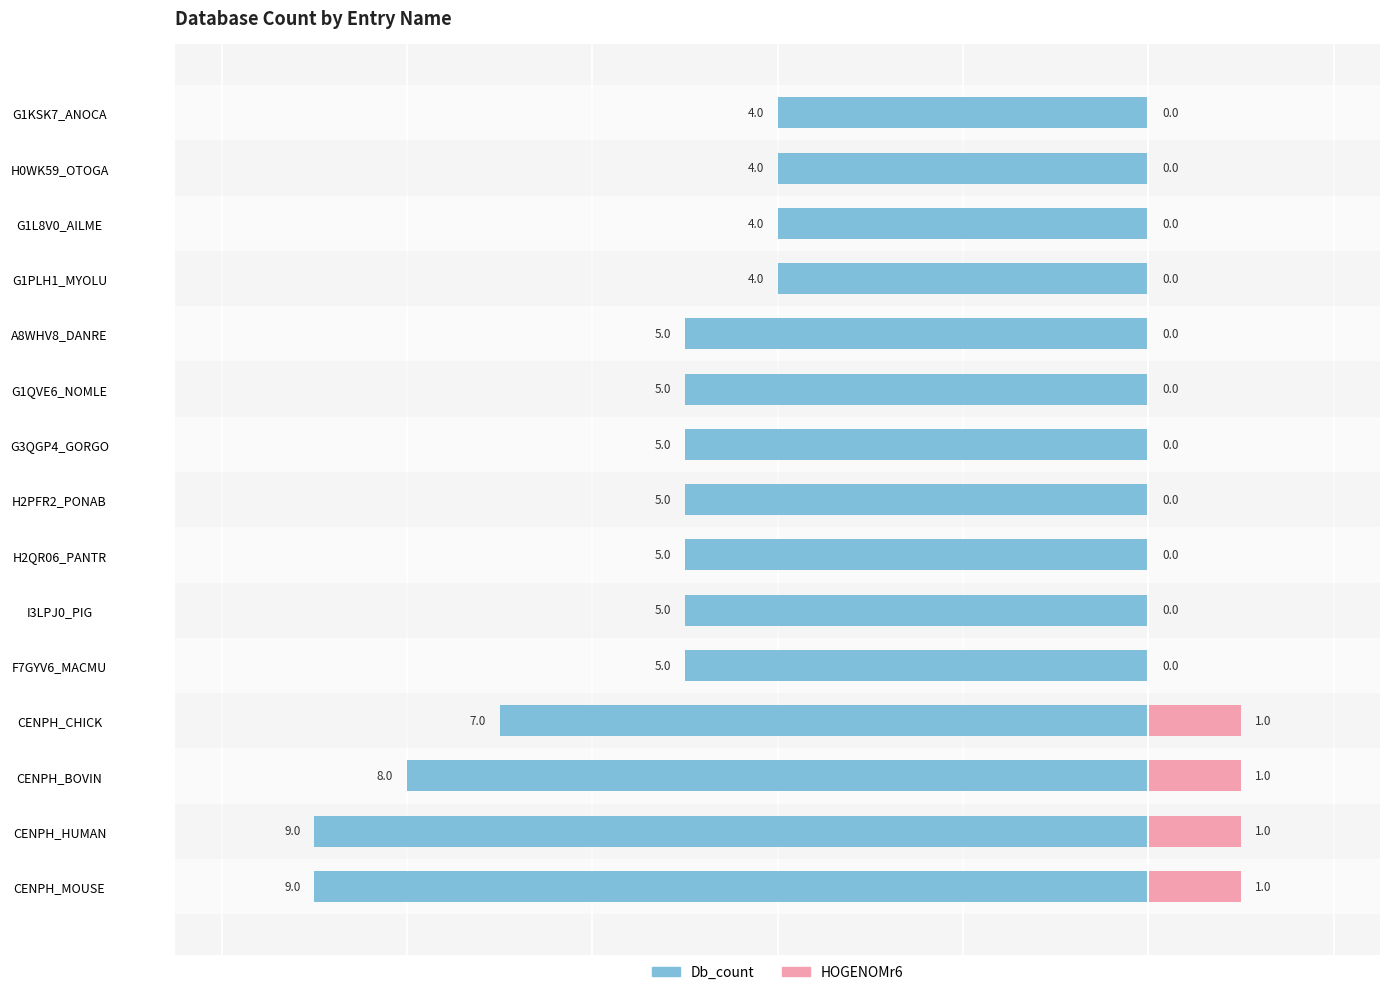

What is the highest value of the HOGENOMr6 series?

1